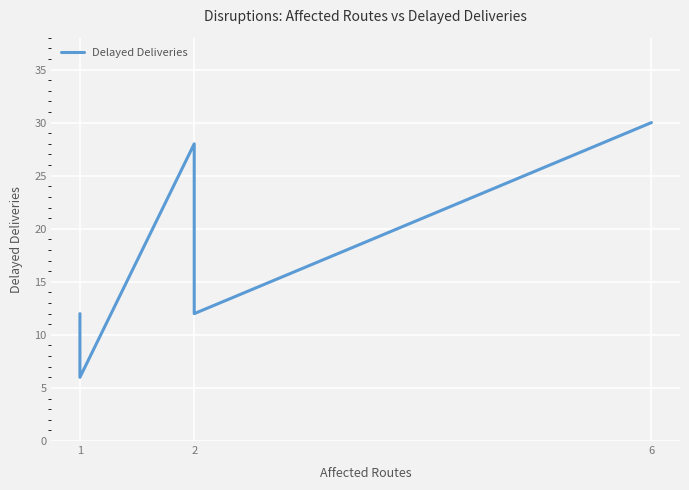

What position from the left is 1?

1